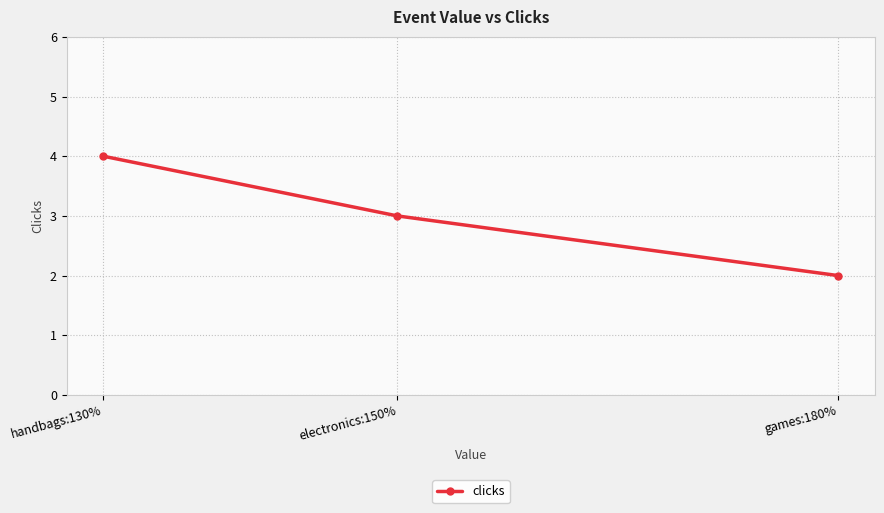

Which label corresponds to the smallest value in the chart?

games:180%